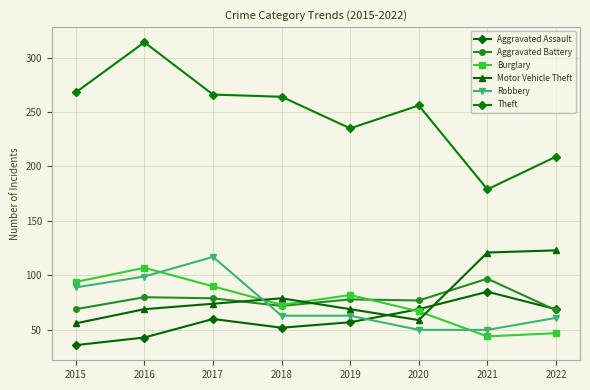

At which category does Burglary reach its first local valley?

2018